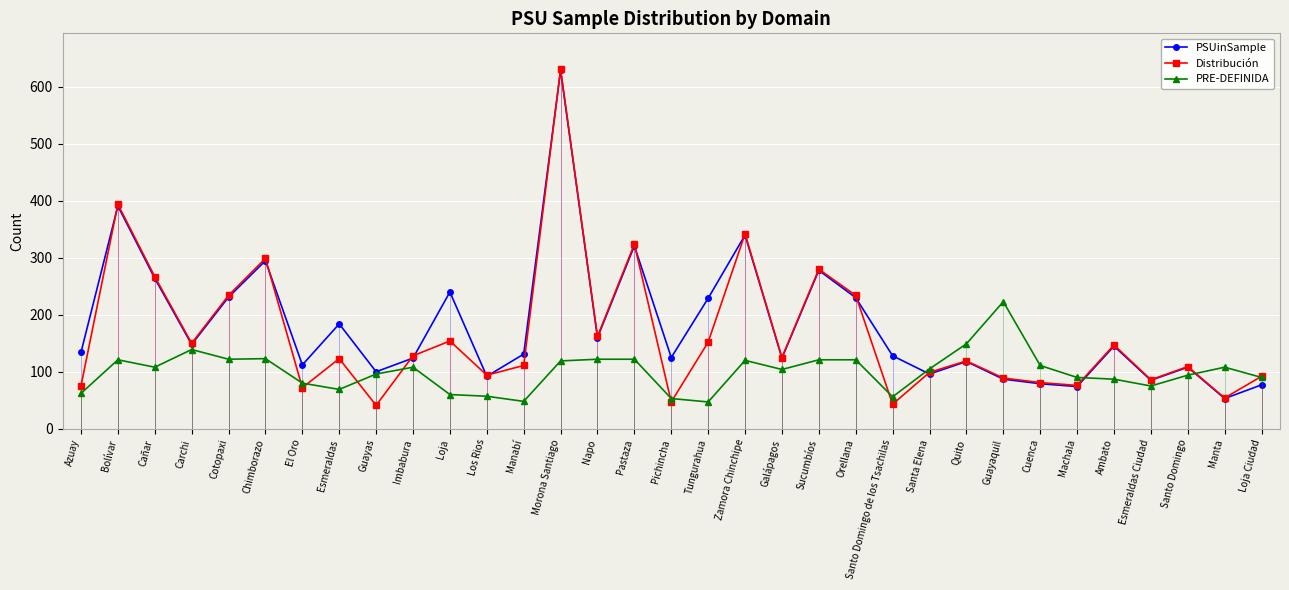

How many intersections are there between Distribución and PRE-DEFINIDA?

10